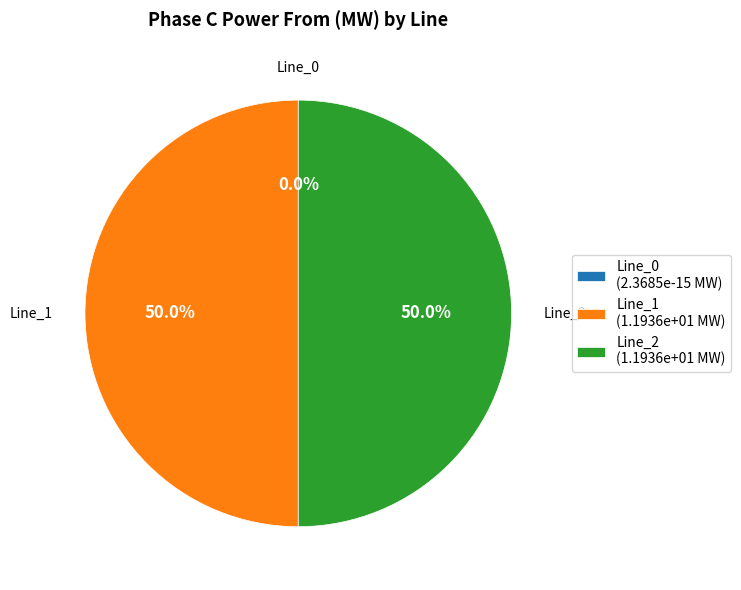

Is it true that Line_2 is 58% of the pie?

False